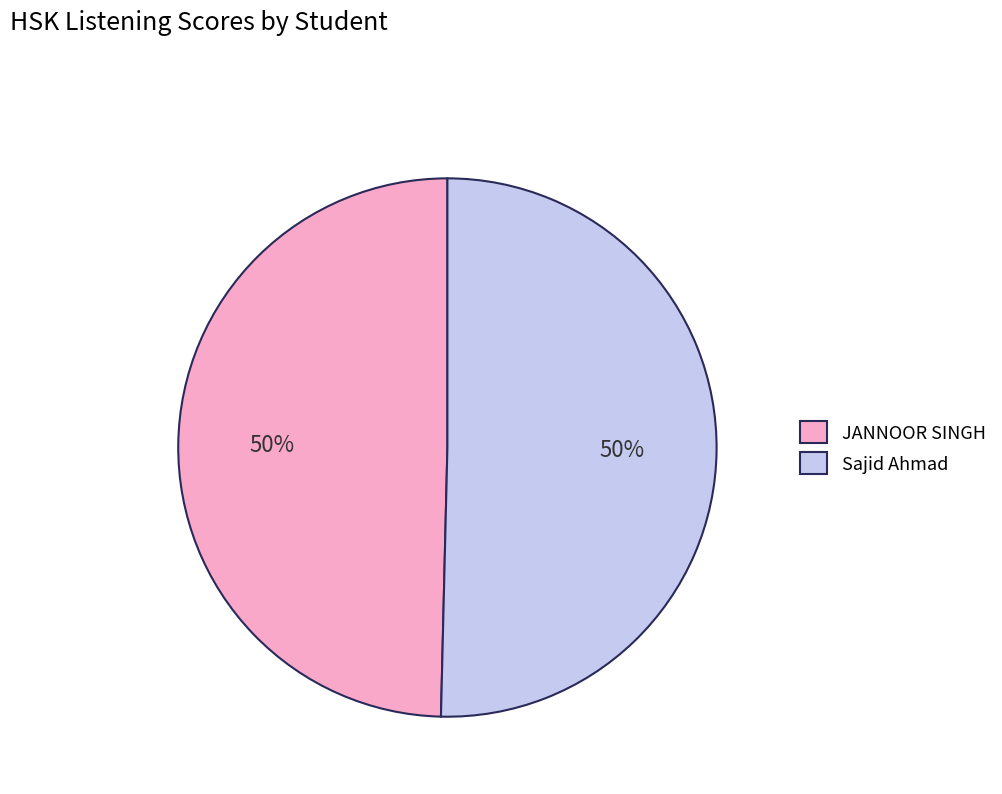

What percentage is the JANNOOR SINGH slice, to the nearest percent?

50%